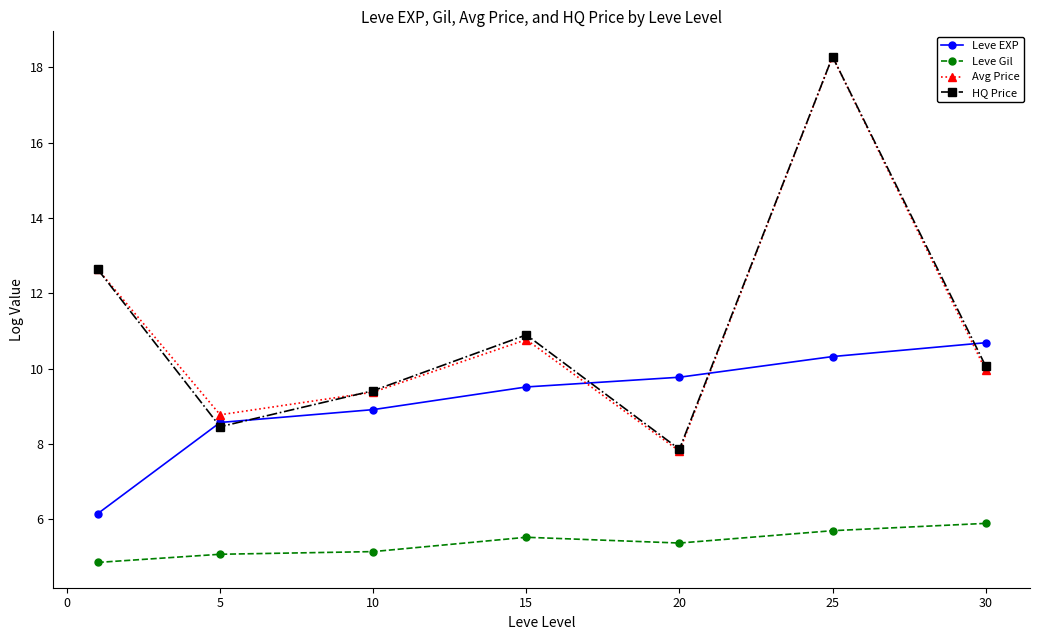

Reading left to right, list all the values displayed in this chart.

Leve EXP: 6.1	8.6	8.9	9.5	9.8	10.3	10.7
Leve Gil: 4.9	5.1	5.1	5.5	5.4	5.7	5.9
Avg Price: 12.6	8.8	9.4	10.8	7.8	18.3	10.0
HQ Price: 12.6	8.5	9.4	10.9	7.9	18.3	10.1